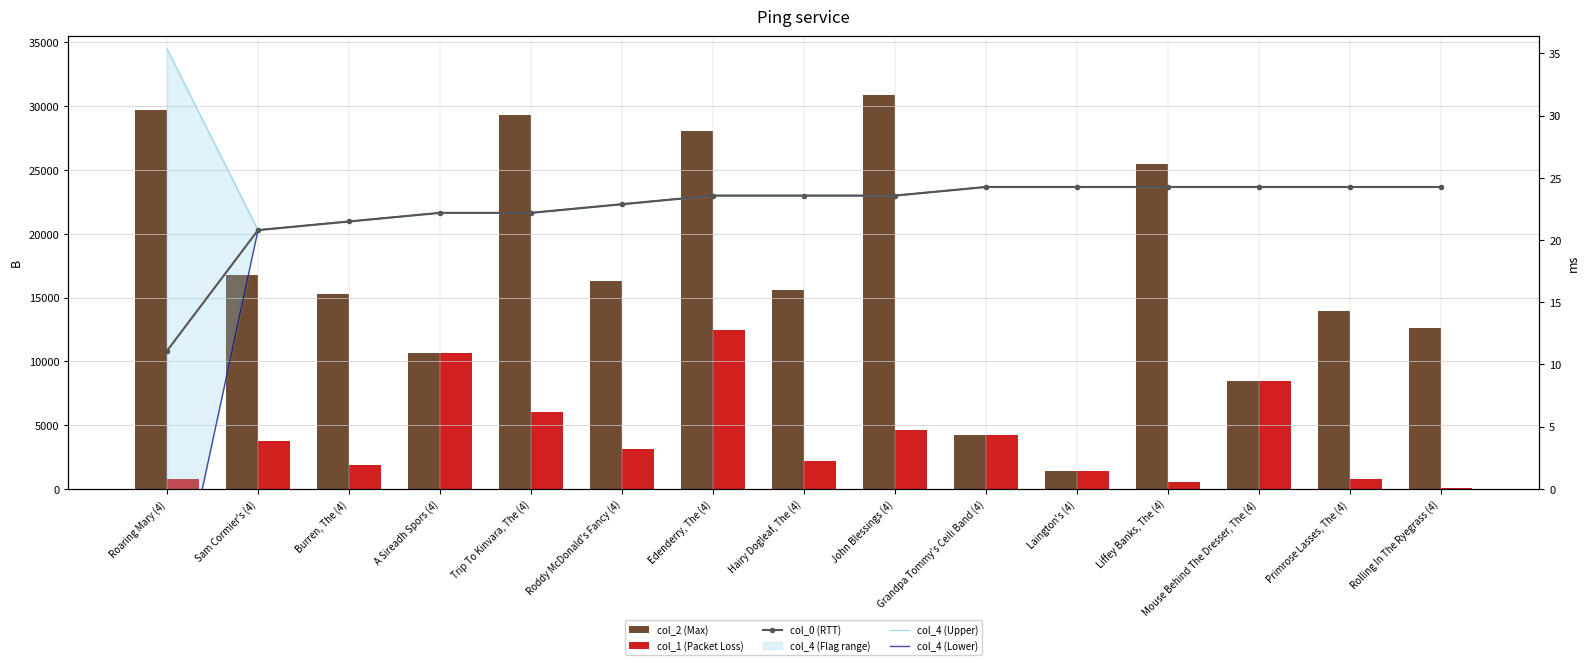

What is the sum of all col_4 (Lower) values?

312.6